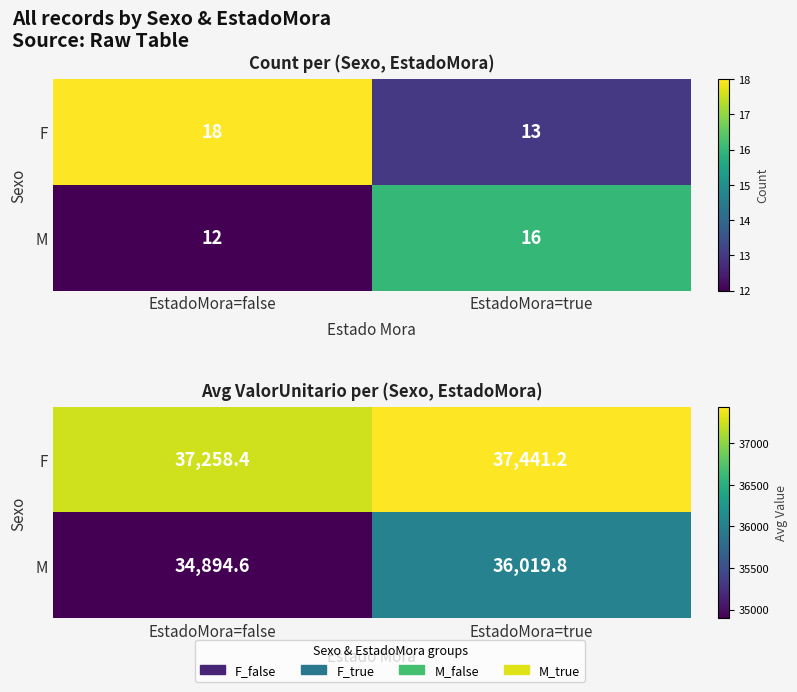

Is it true that M equals 54696.7 at EstadoMora=false?

False